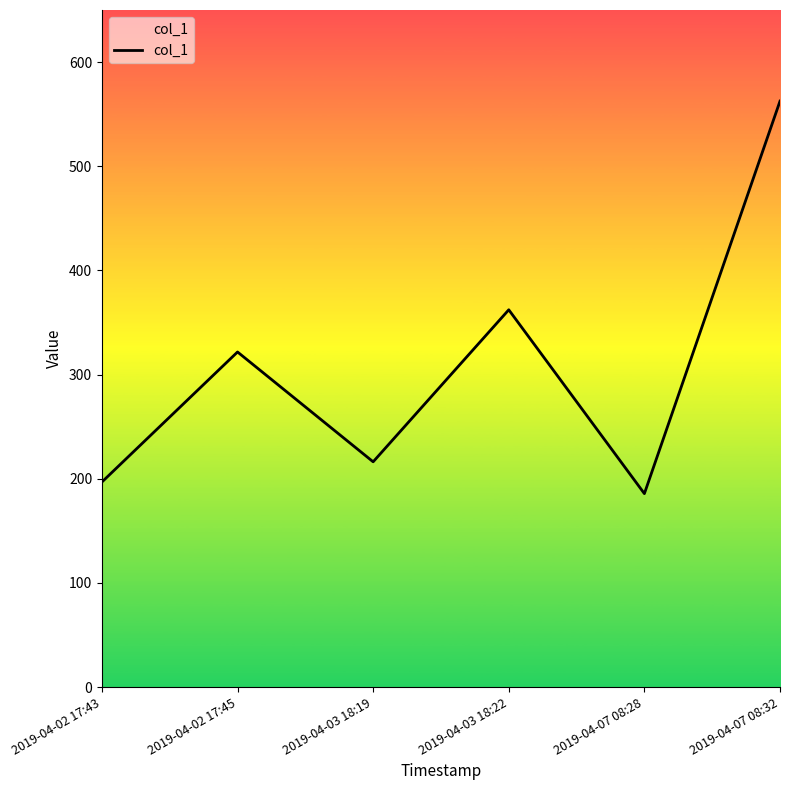

At which category does the chart reach its minimum across all series?

2019-04-07 08:28